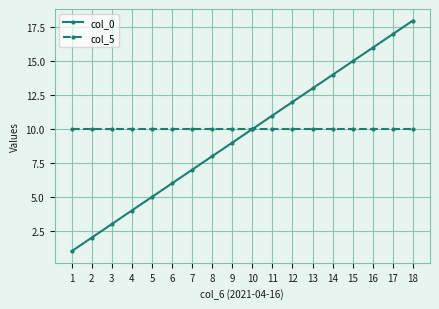

What is the value of the col_0 point at the 2nd from the left?

2